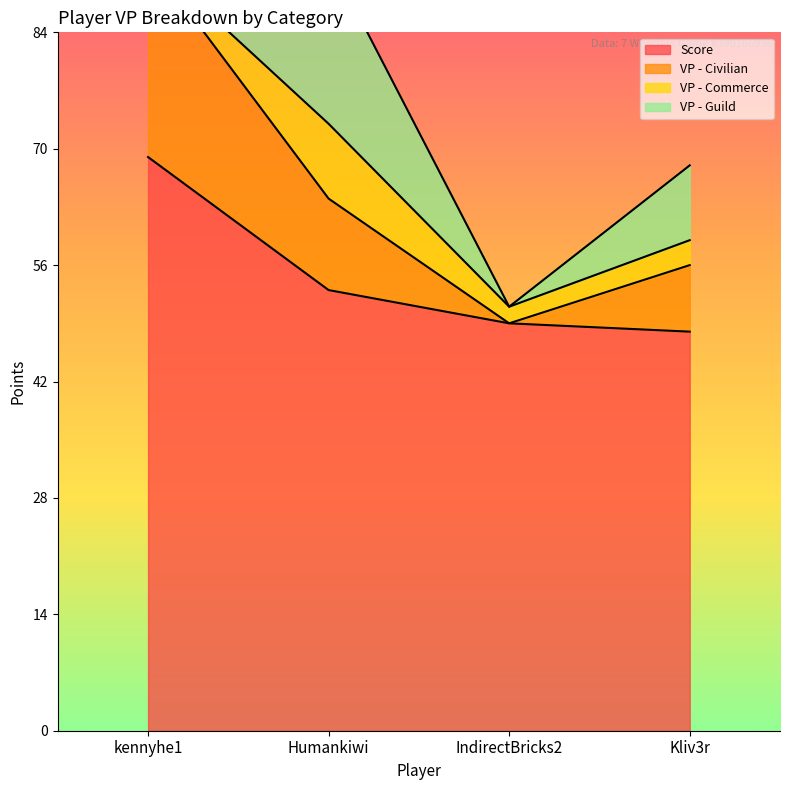

Is it true that Score equals 49 at IndirectBricks2?

True